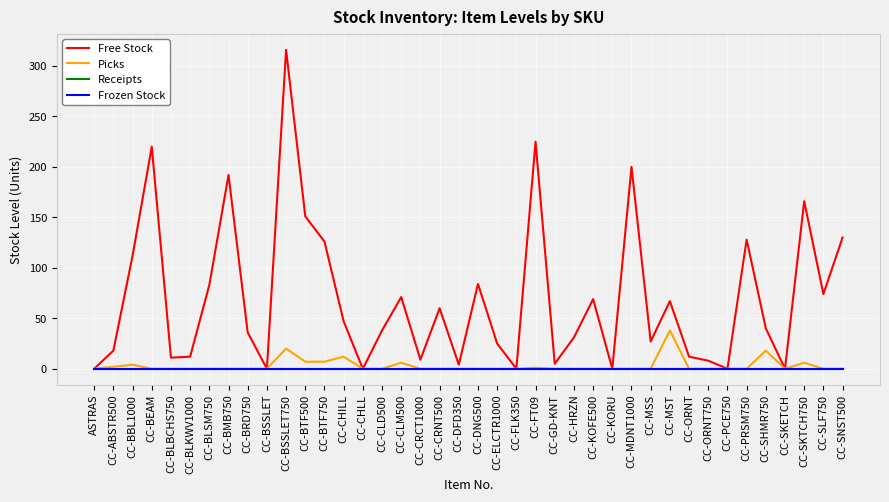

Where is the first local maximum for Picks?

CC-BBL1000